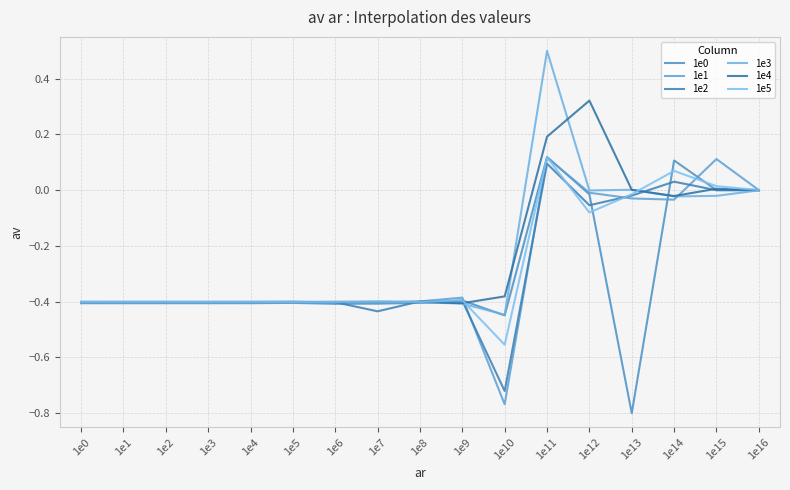

Which has a higher value, 1e5 or 1e11?

1e11